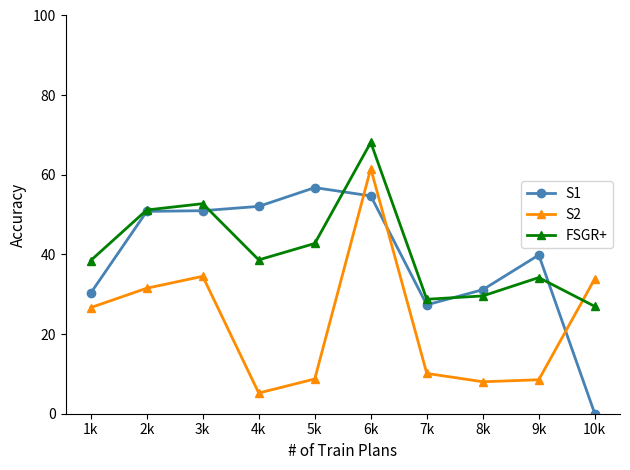

True or false: S1 and S2 intersect in this chart.

True